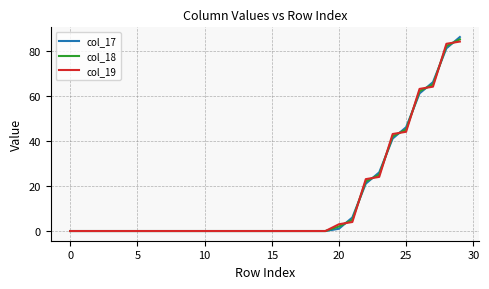

What is the maximum value for col_18?

85.0